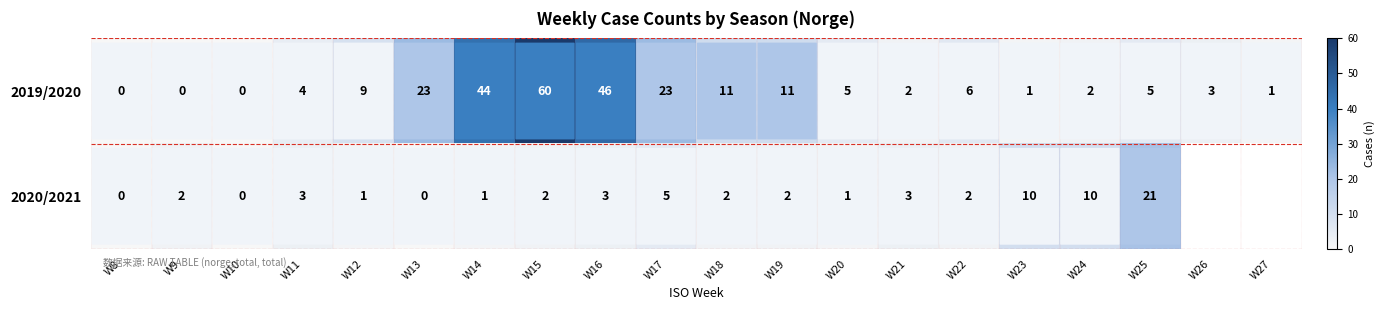

What is the spread (max minus min) of values at W23?

9